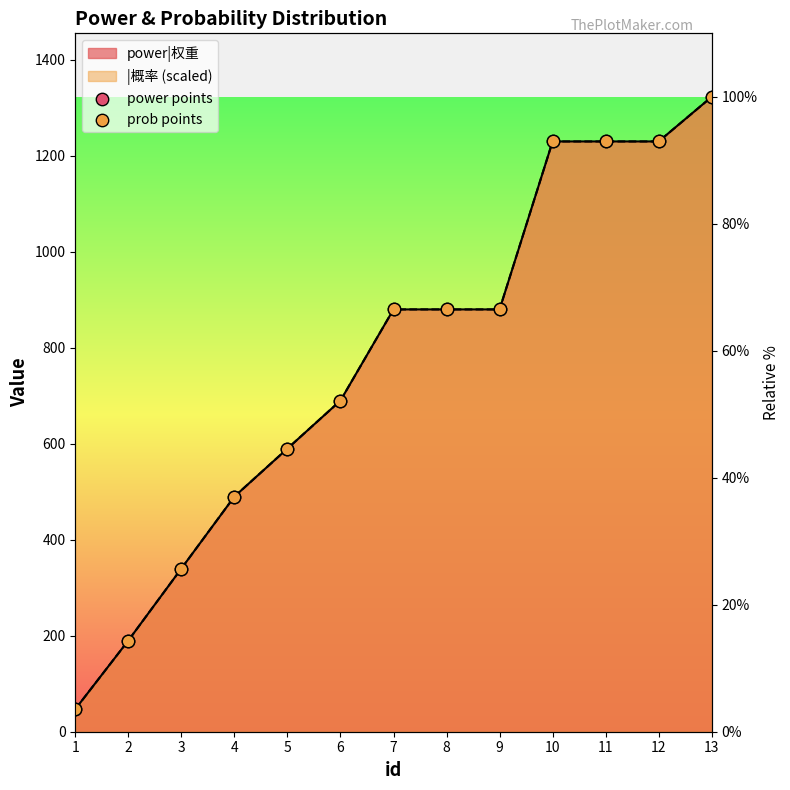

At how many categories does at least one series exceed 357?

10